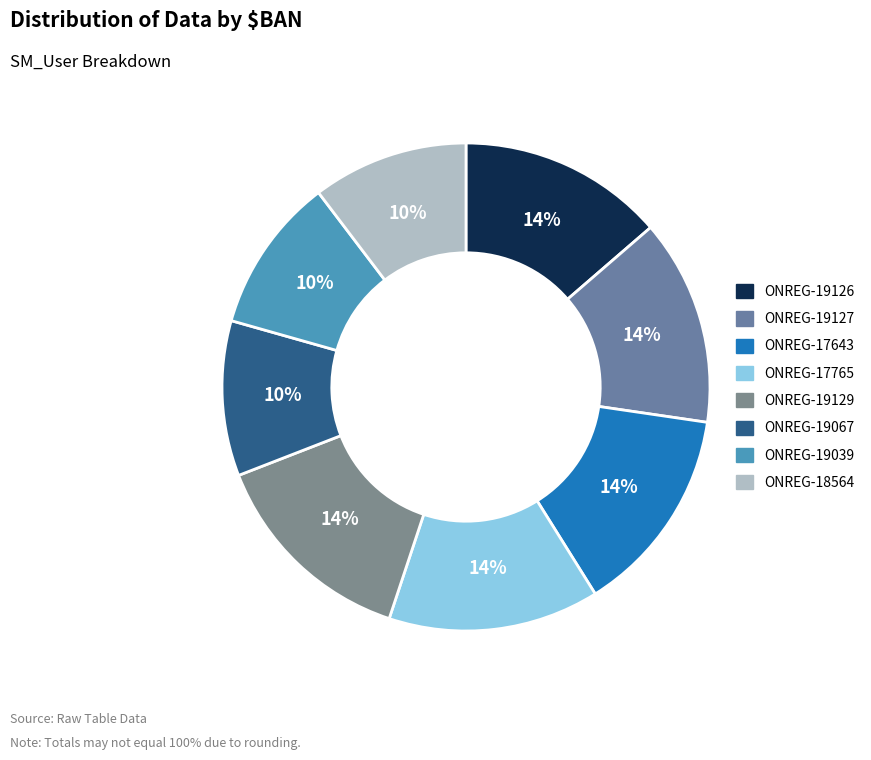

Which slice is the largest?

ONREG-19129